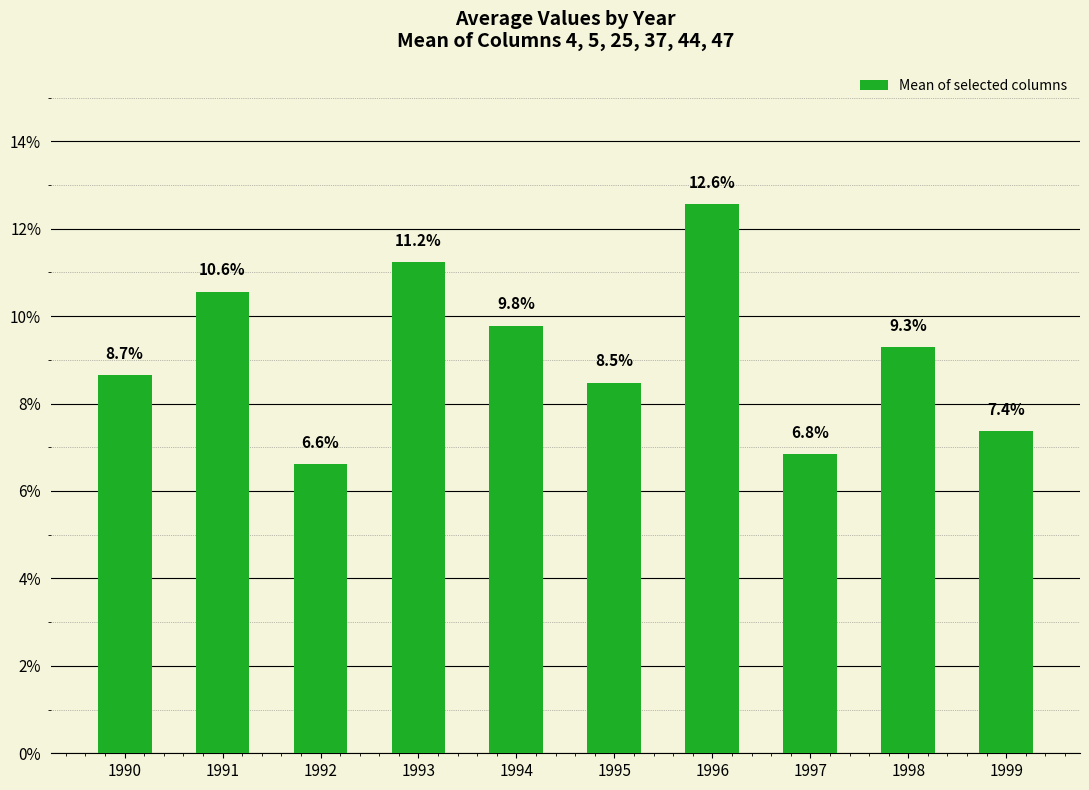

Are the bars horizontal?

No